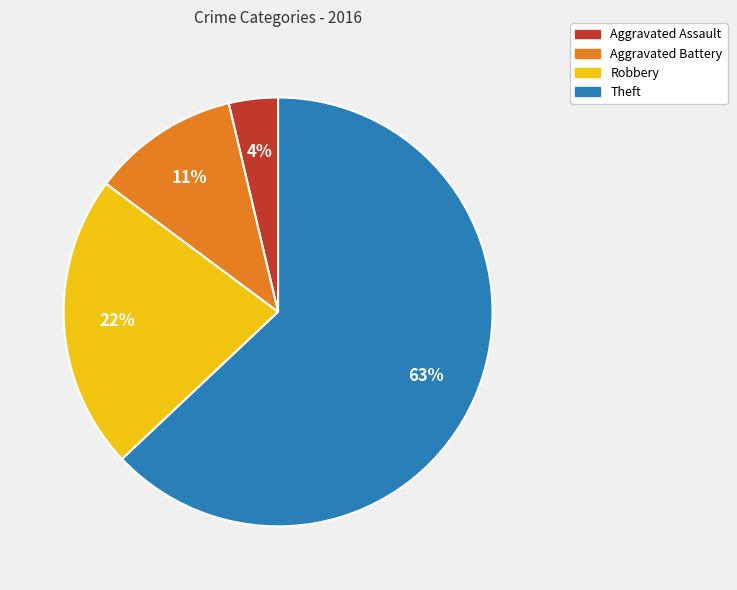

Which has a higher value, Aggravated Battery or Theft?

Theft